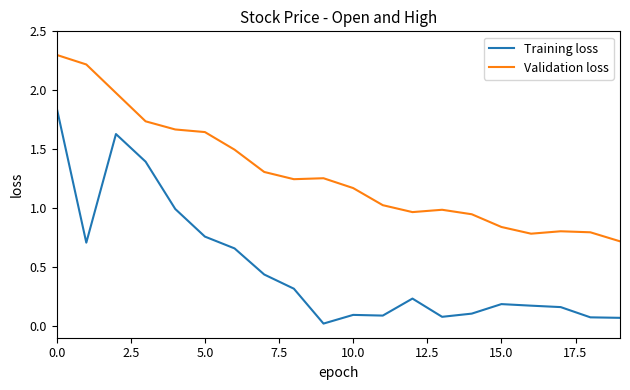

List the series in order of their peak value, lowest first.

Training loss, Validation loss